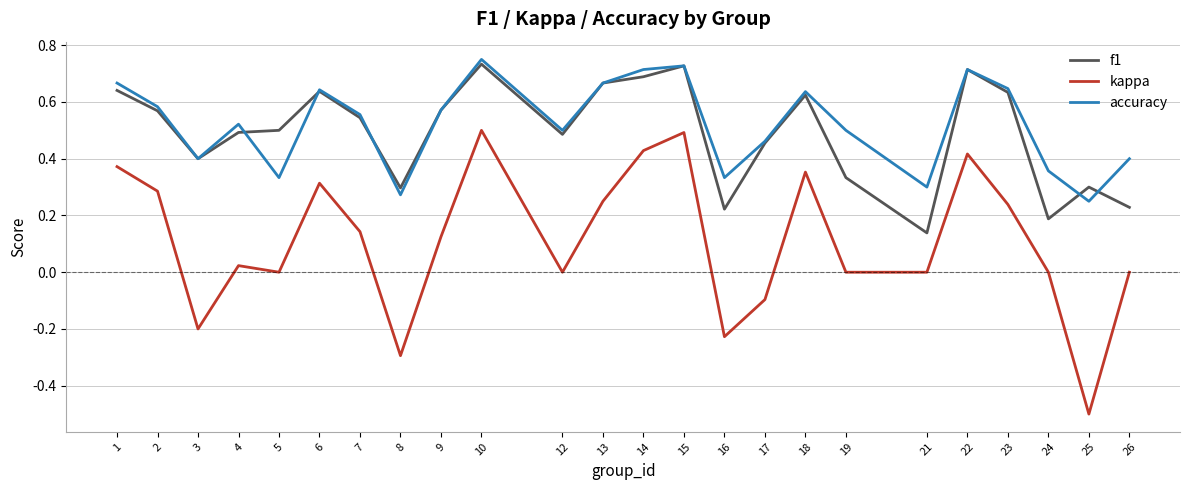

True or false: accuracy and kappa cross at least once.

False